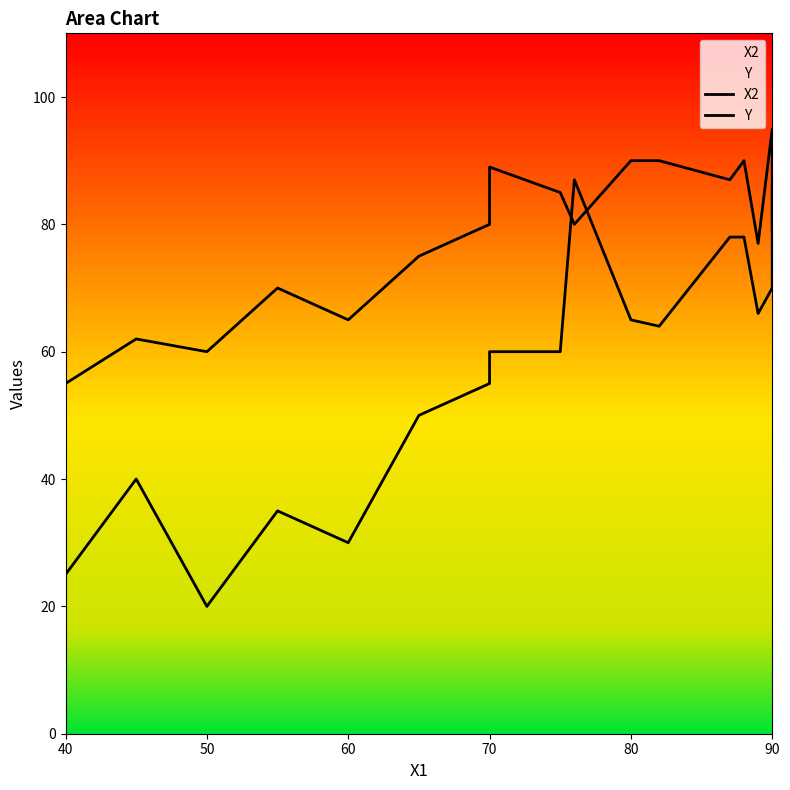

What is the difference between the highest and lowest values at 40?

30